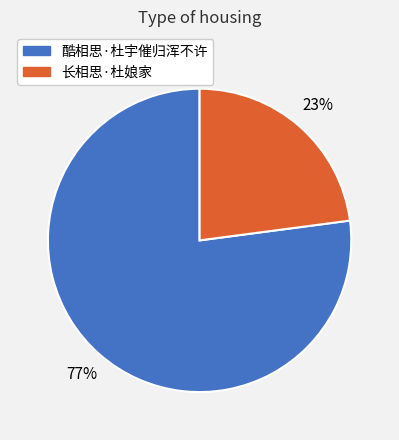

What is the largest slice in the pie chart?

酷相思·杜宇催归浑不许